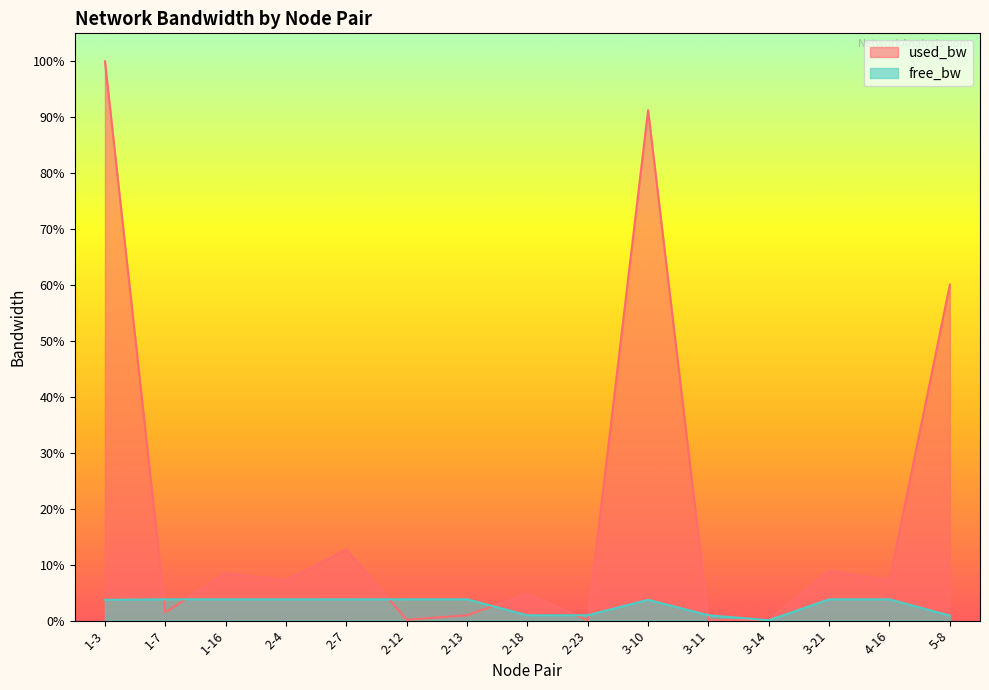

What is the total value across all series at 1-16?

0.1